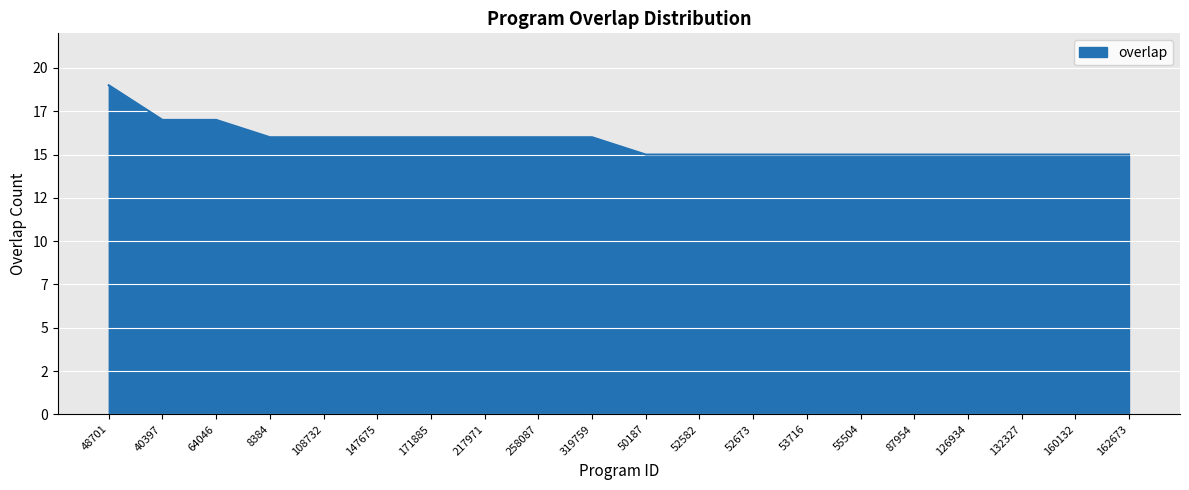

Is this an area chart (filled region under the line)?

Yes